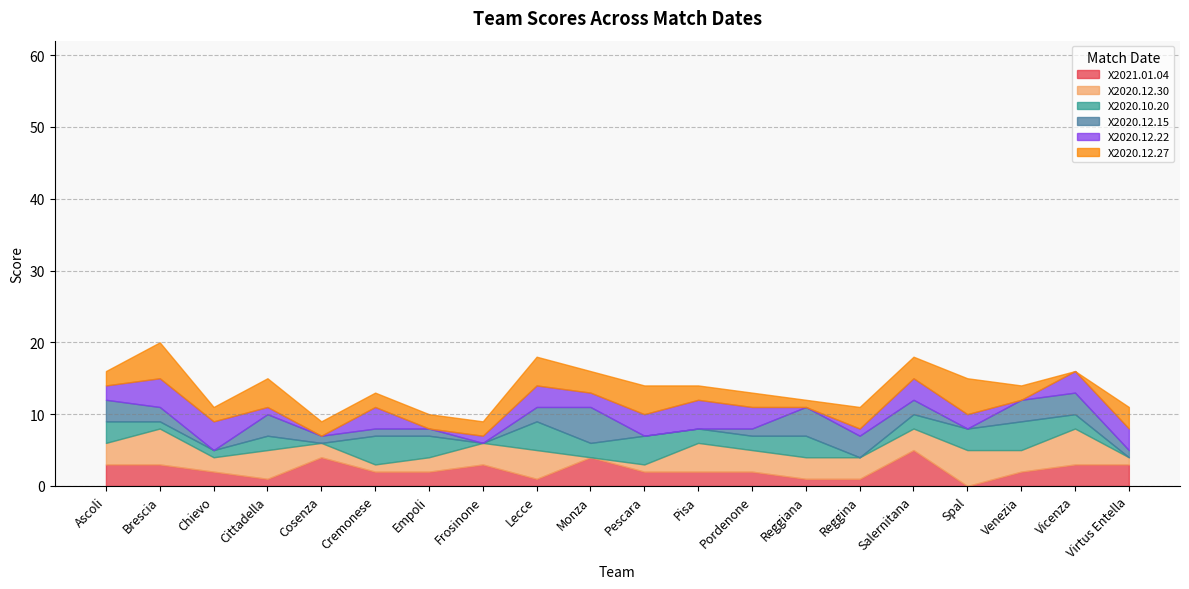

In X2021.01.04, how many points are lower than both neighbors (excluding endpoints)?

3